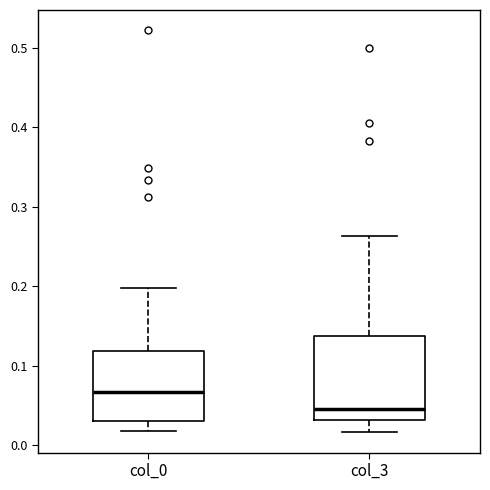

Which box is the tallest, from its lower edge to its upper edge?

col_3